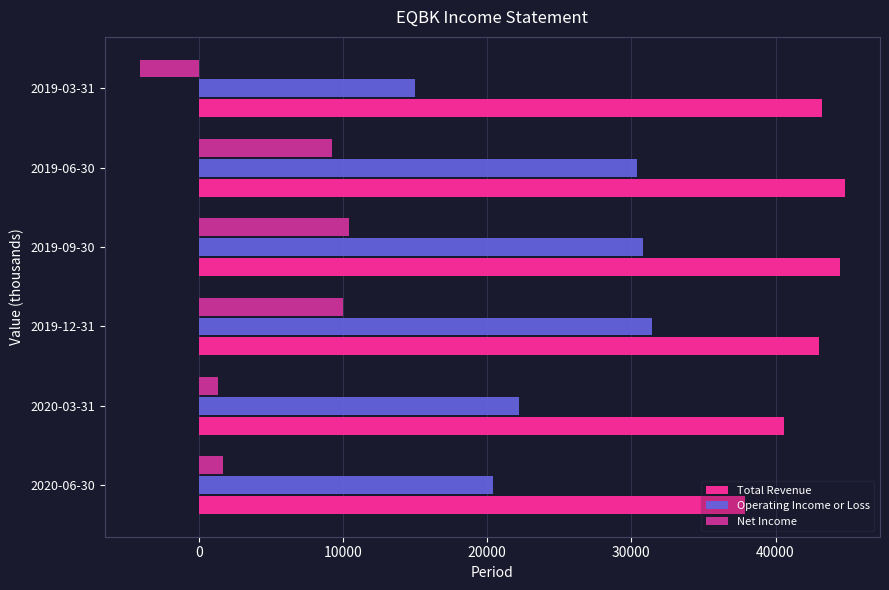

What is the maximum value for Net Income?

10400